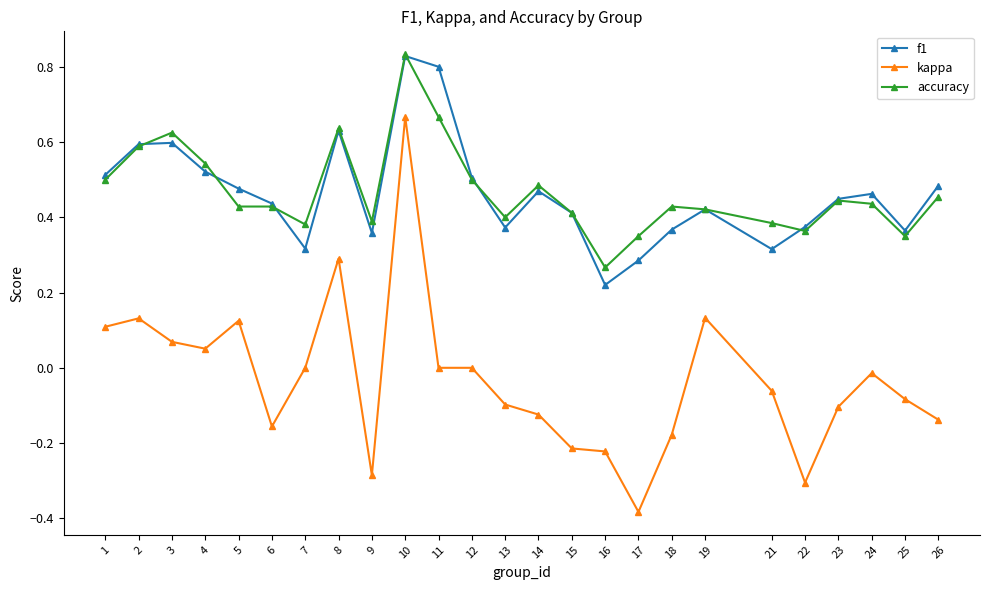

At which label does f1 reach its peak?

10